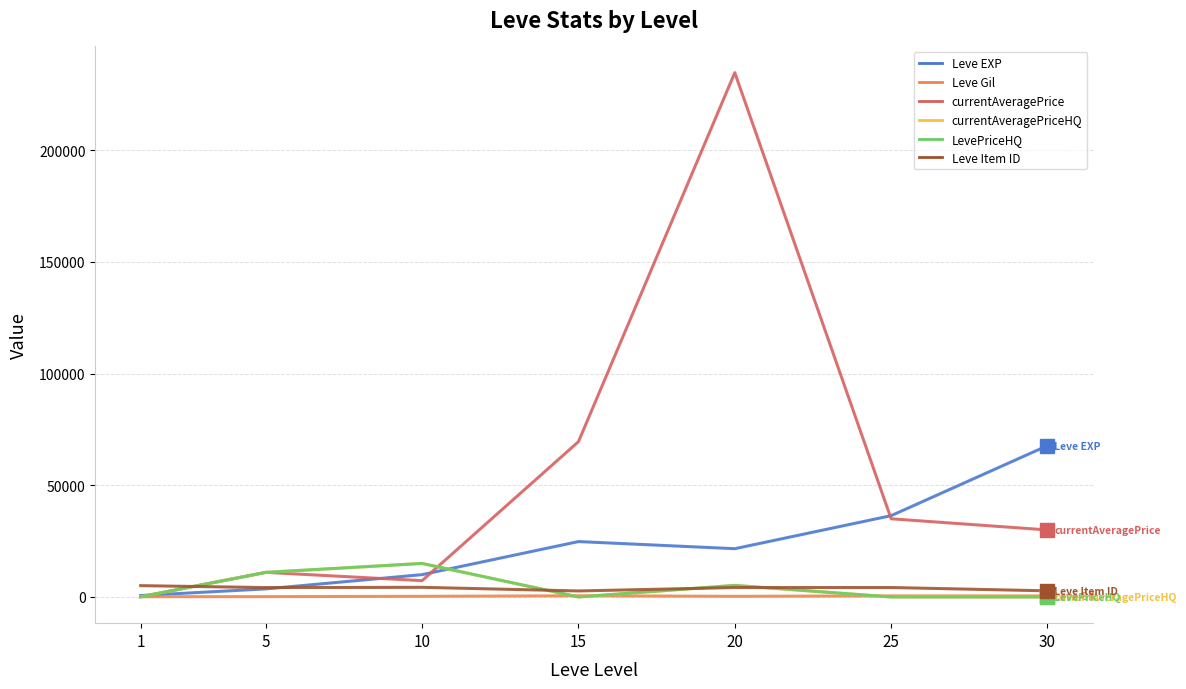

Does the chart have visible grid lines?

Yes